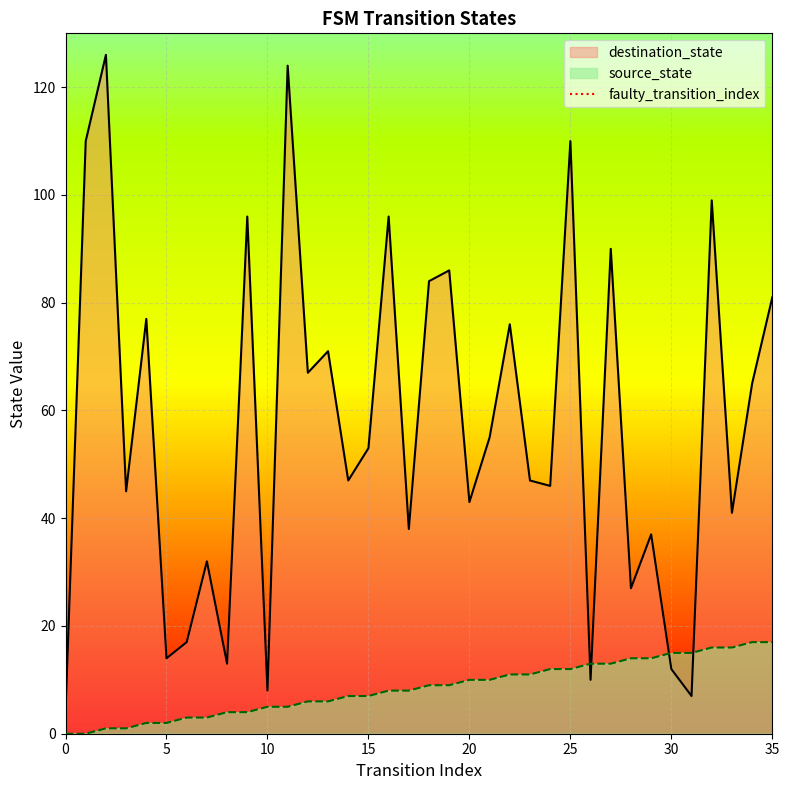

What is the maximum value for destination_state?

126